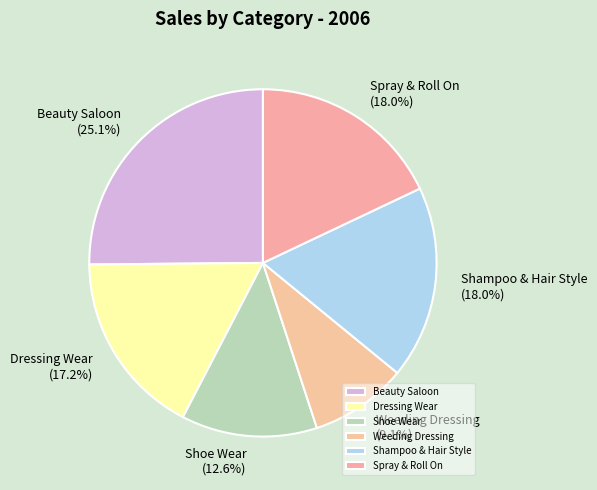

Is there any slice that represents more than half of the pie?

No